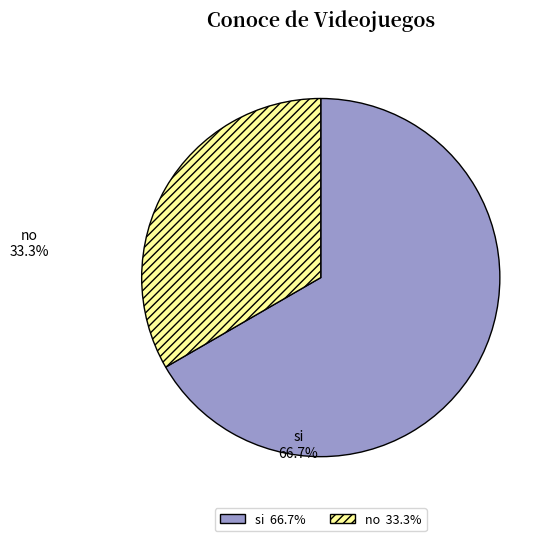

Is there any slice that represents more than half of the pie?

Yes